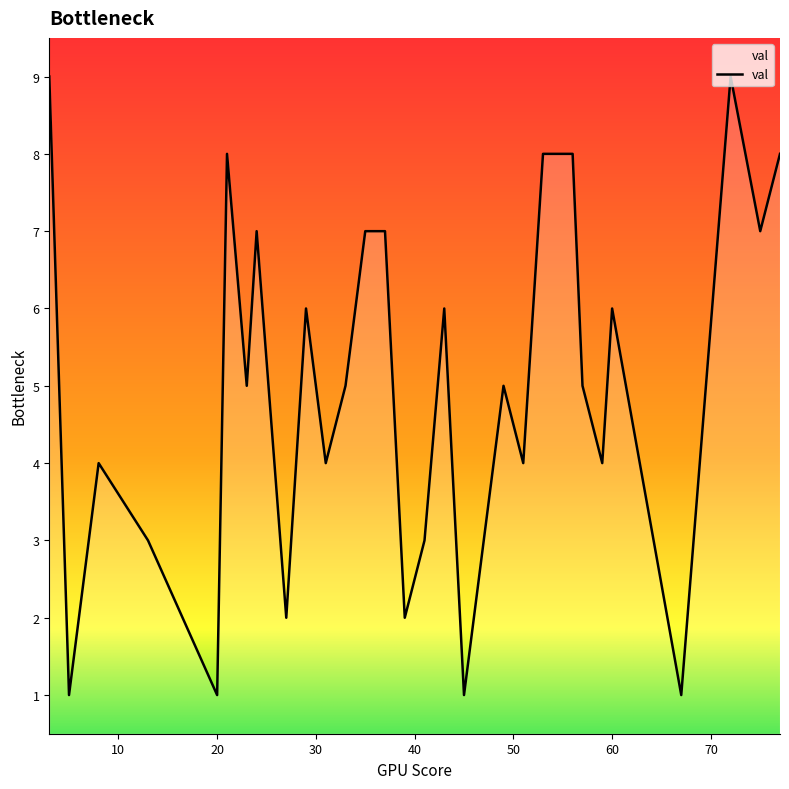

What is the difference between the maximum and minimum values?

8